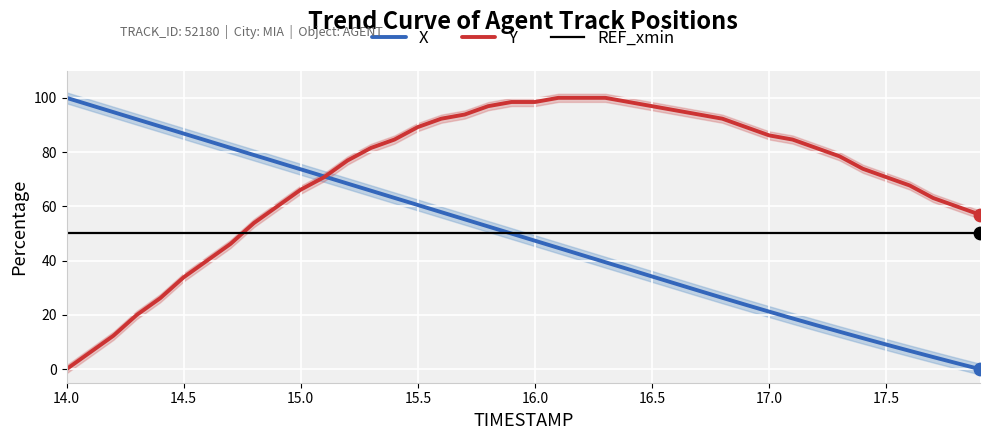

Which series contains the lowest Y value?

X